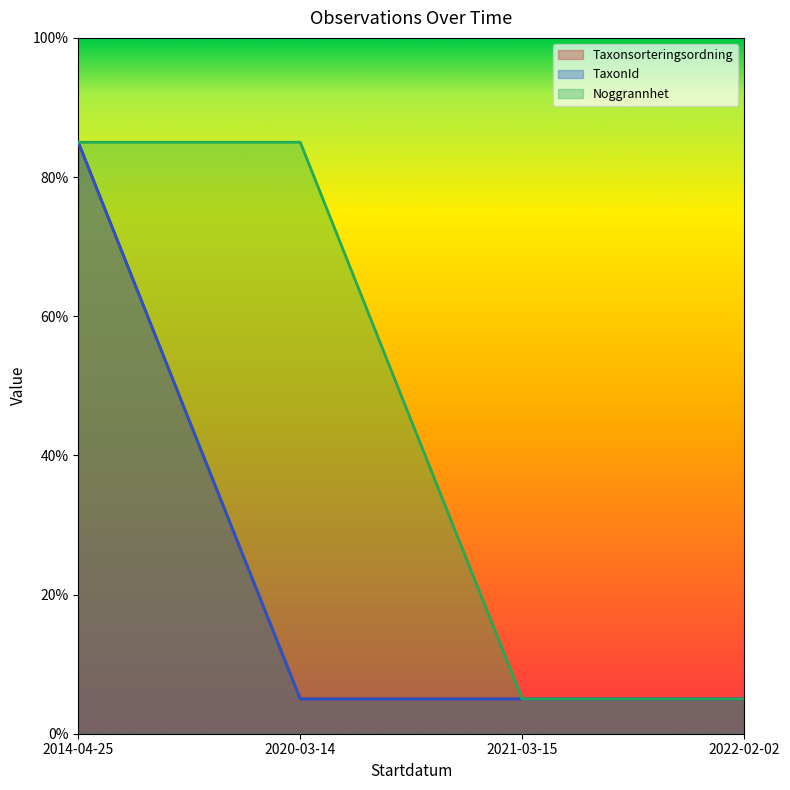

Reading left to right, transcribe all the data shown in this chart.

Taxonsorteringsordning: 2014-04-25=85	2020-03-14=5	2021-03-15=5	2022-02-02=5
TaxonId: 2014-04-25=85	2020-03-14=5	2021-03-15=5	2022-02-02=5
Noggrannhet: 2014-04-25=85	2020-03-14=85	2021-03-15=5	2022-02-02=5